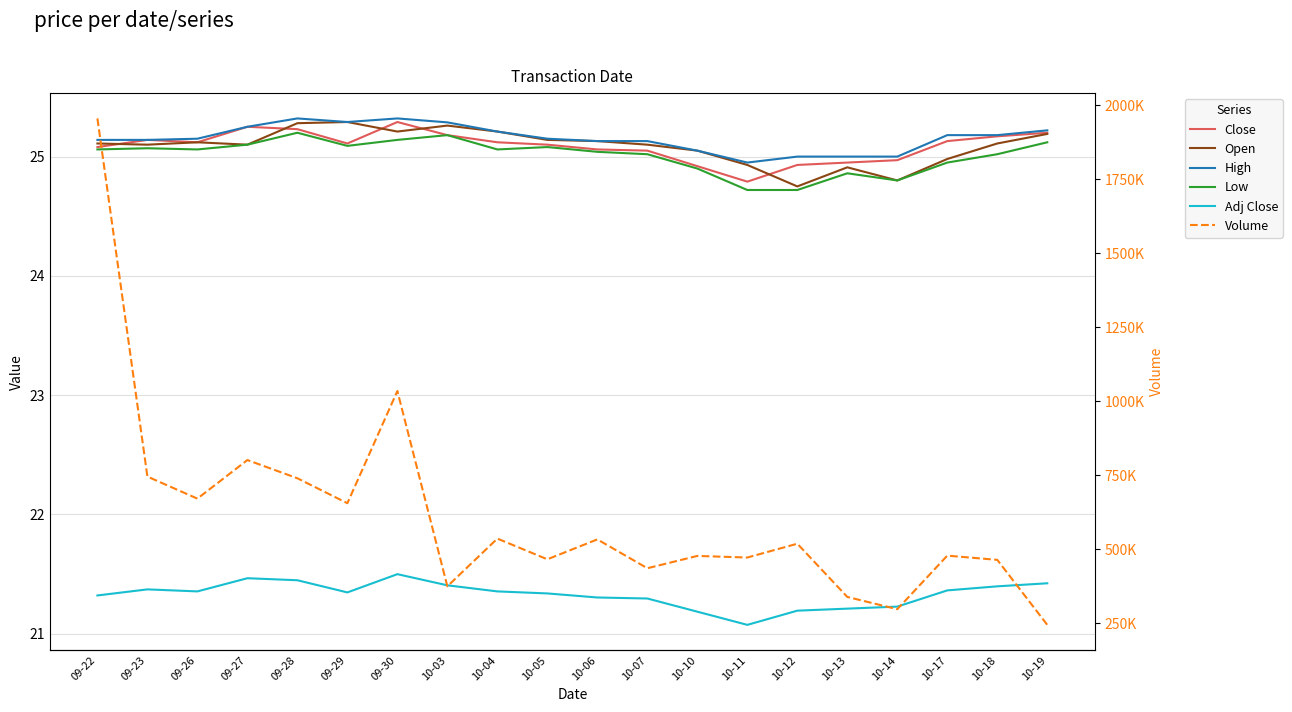

Which series has the largest range (max minus min)?

Volume